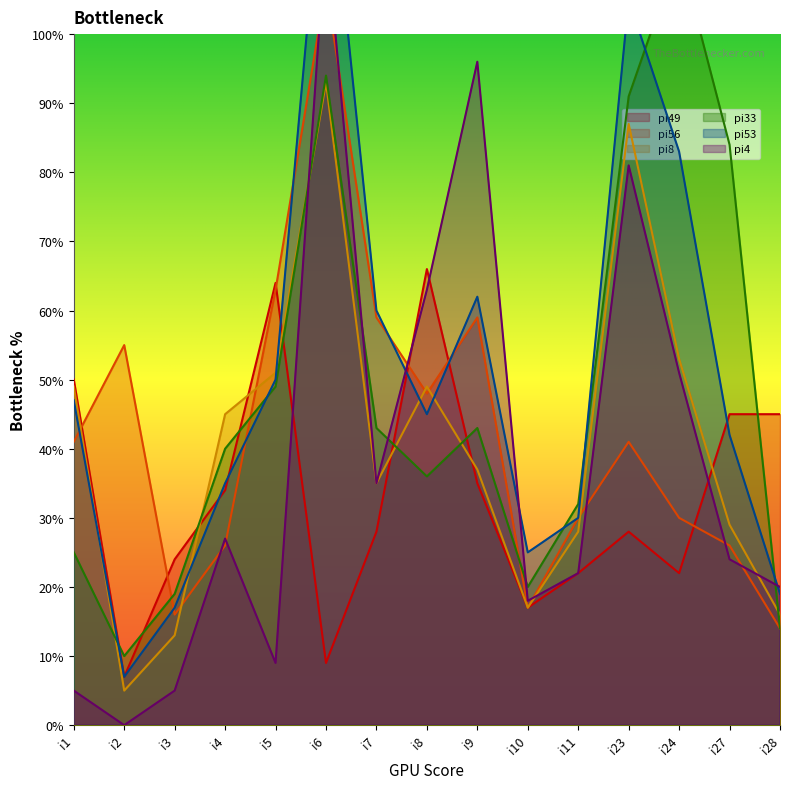

What is the sum of the pi8 values at i5 and i27?

80